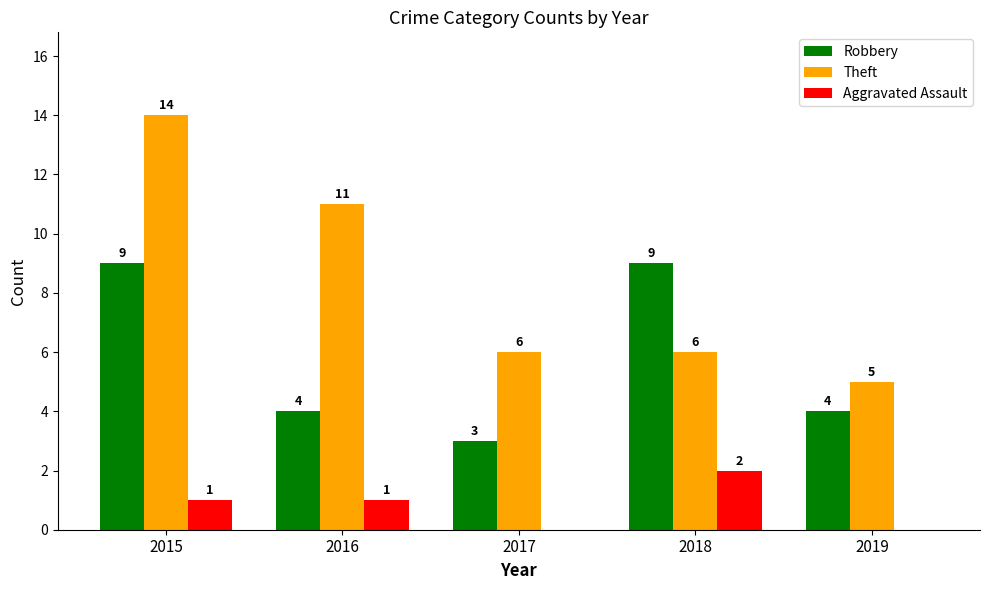

Where is Theft nearest to the value 9?

2016